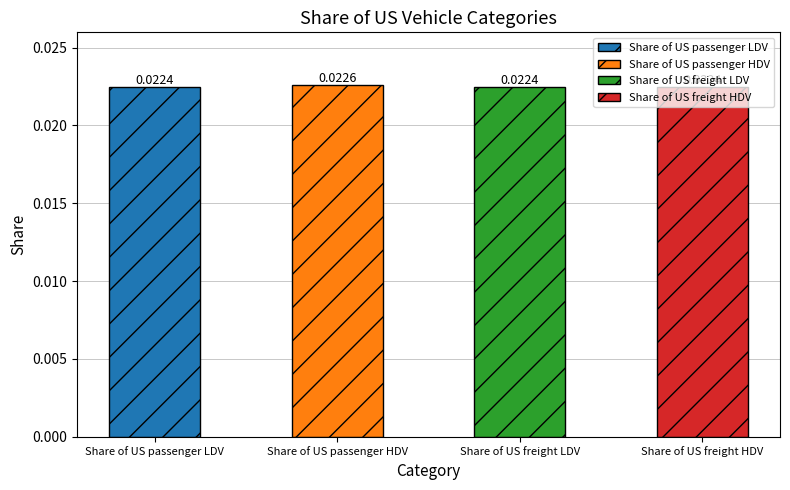

Count the values in the range 0 to 1.

4